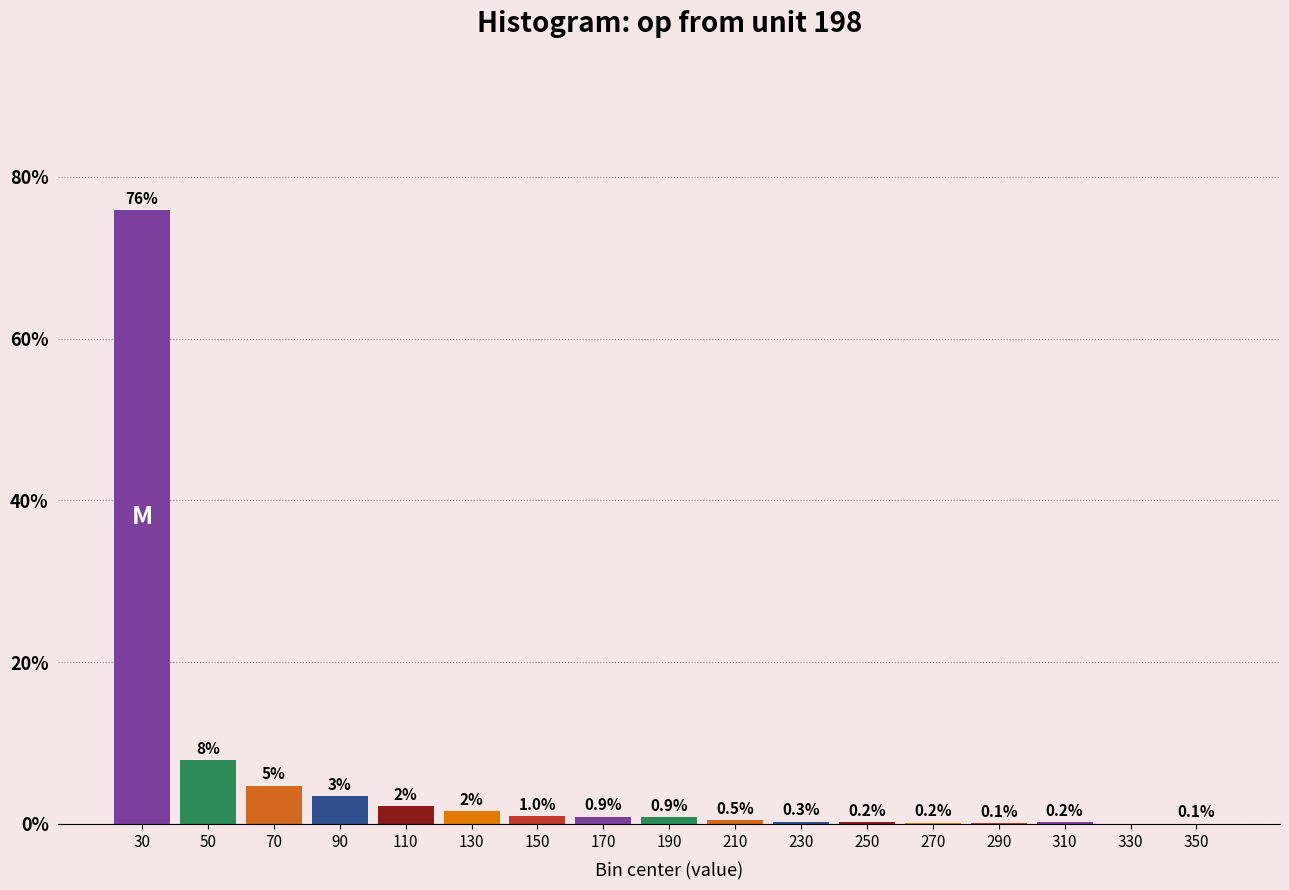

What is the maximum value shown in the chart?

75.8